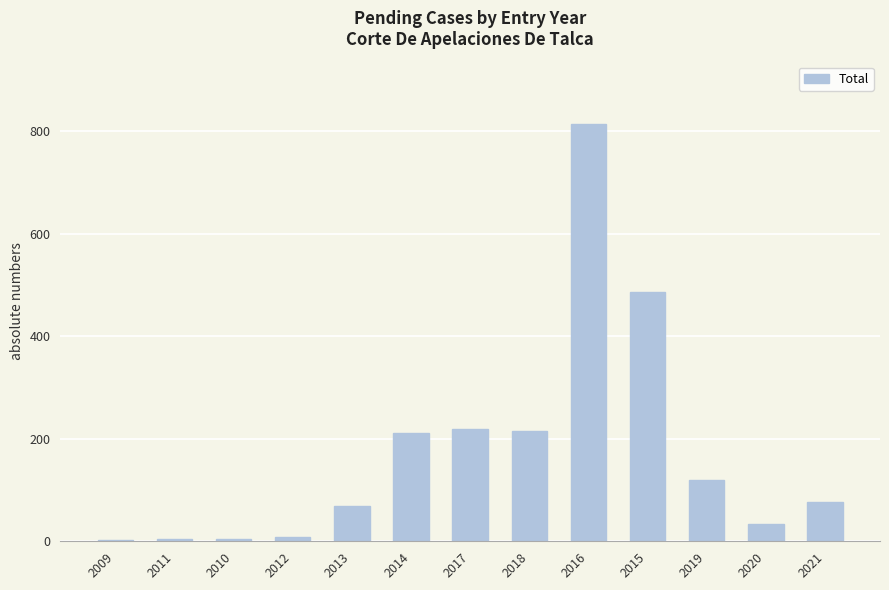

Between 2020 and 2019, which is larger?

2019